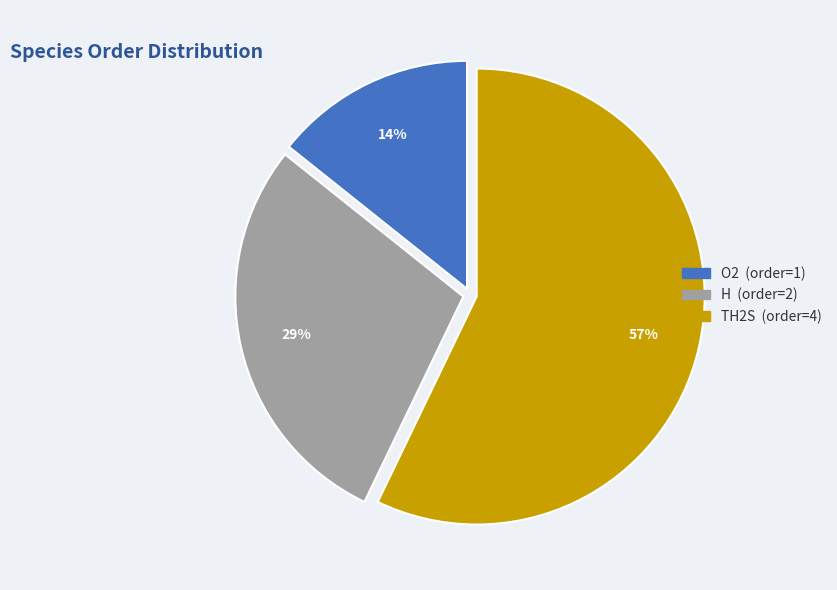

True or false: TH2S accounts for 68% of the total.

False